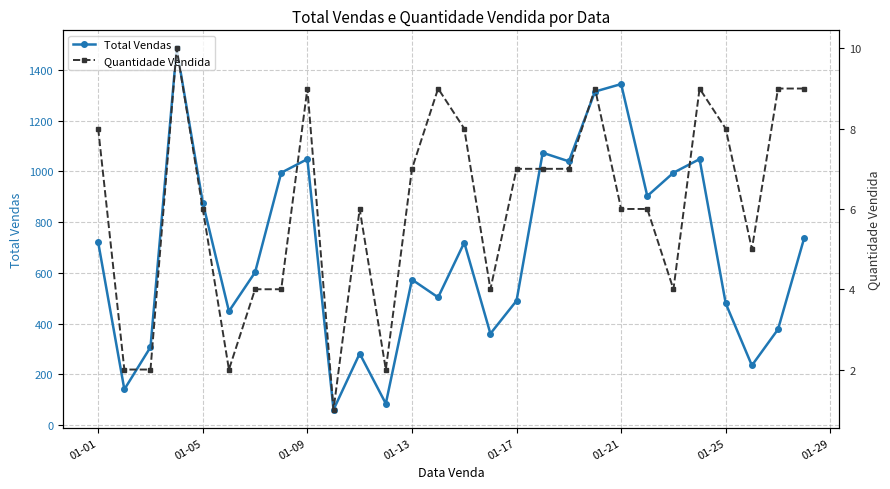

True or false: Quantidade Vendida and Total Vendas intersect in this chart.

False